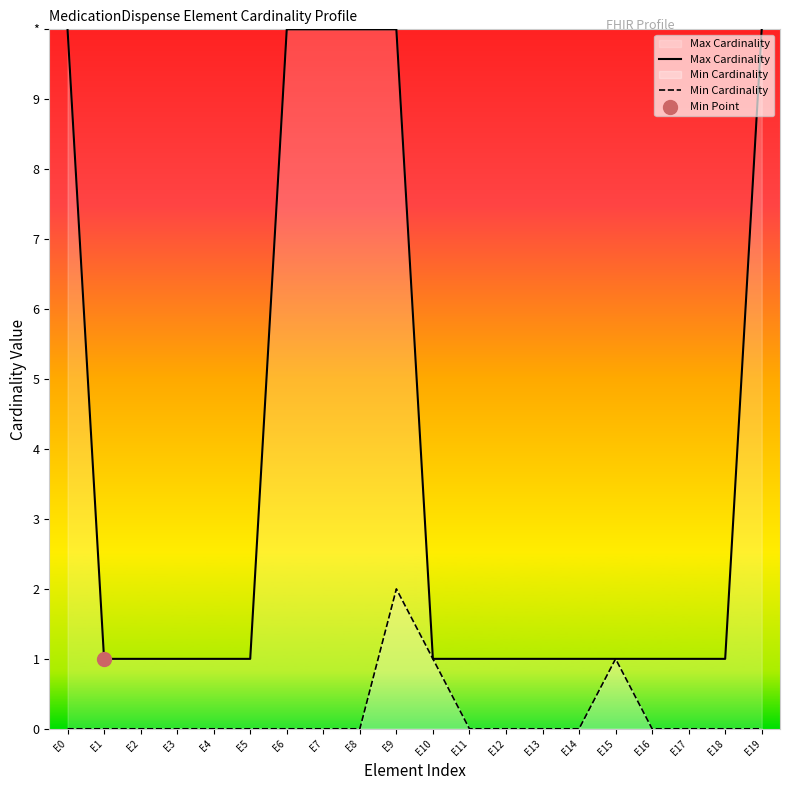

What are all the series names shown in the legend?

Max Cardinality, Min Cardinality